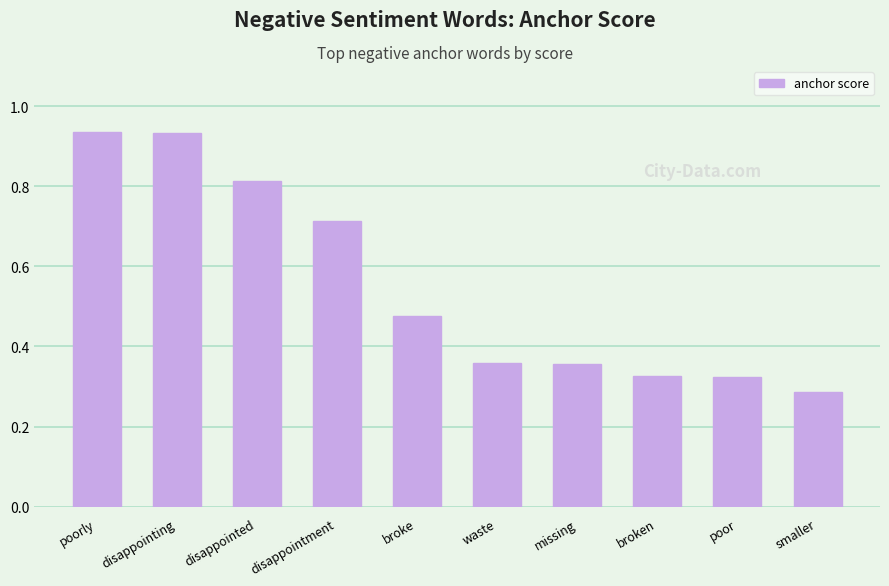

Which label corresponds to the smallest value in the chart?

smaller